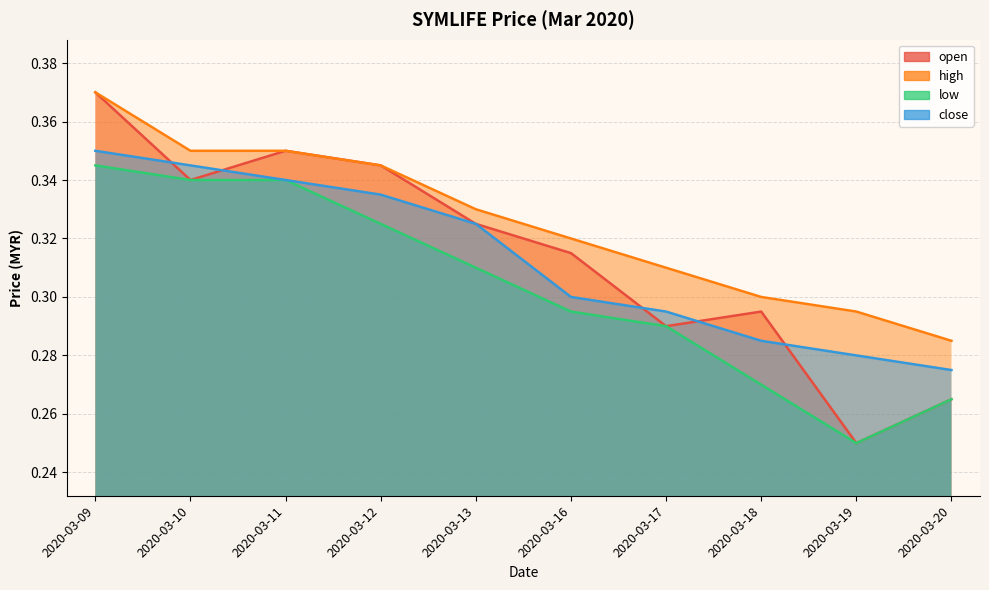

Reading left to right, transcribe all the data shown in this chart.

open: 0.4	0.3	0.3	0.3	0.3	0.3	0.3	0.3	0.2	0.3
high: 0.4	0.3	0.3	0.3	0.3	0.3	0.3	0.3	0.3	0.3
low: 0.3	0.3	0.3	0.3	0.3	0.3	0.3	0.3	0.2	0.3
close: 0.3	0.3	0.3	0.3	0.3	0.3	0.3	0.3	0.3	0.3